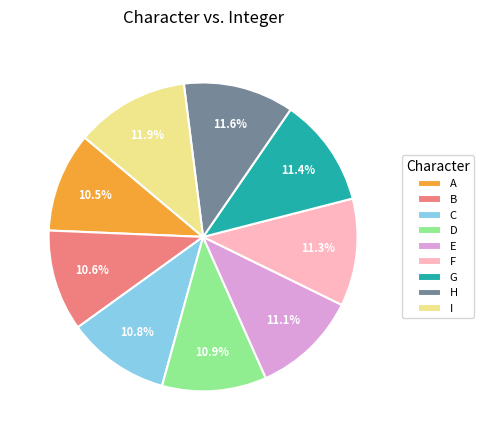

How much of the chart is everything except A?

89.5%